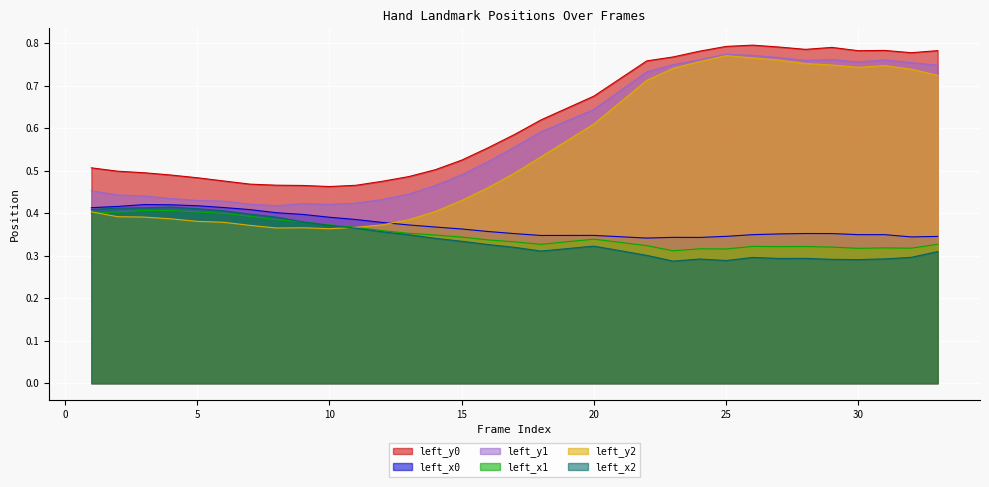

How many interior local peaks does the left_x2 series have?

5